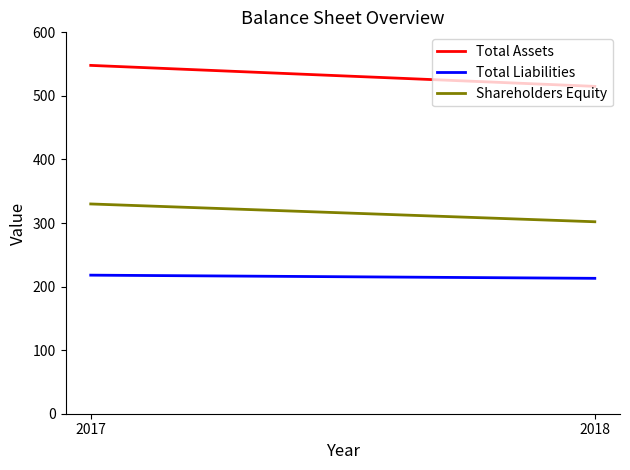

Rank the series at 2017 from highest to lowest value.

Total Assets, Shareholders Equity, Total Liabilities